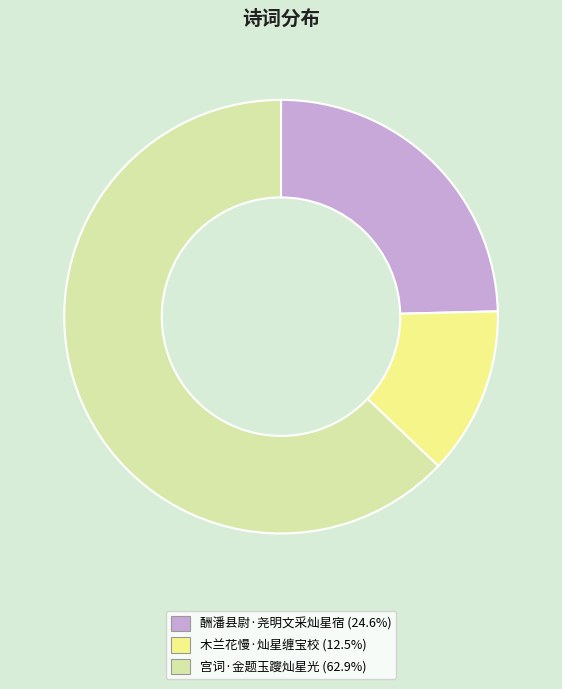

Between 宫词·金题玉躞灿星光 and 酬潘县尉·尧明文采灿星宿, which is larger?

宫词·金题玉躞灿星光